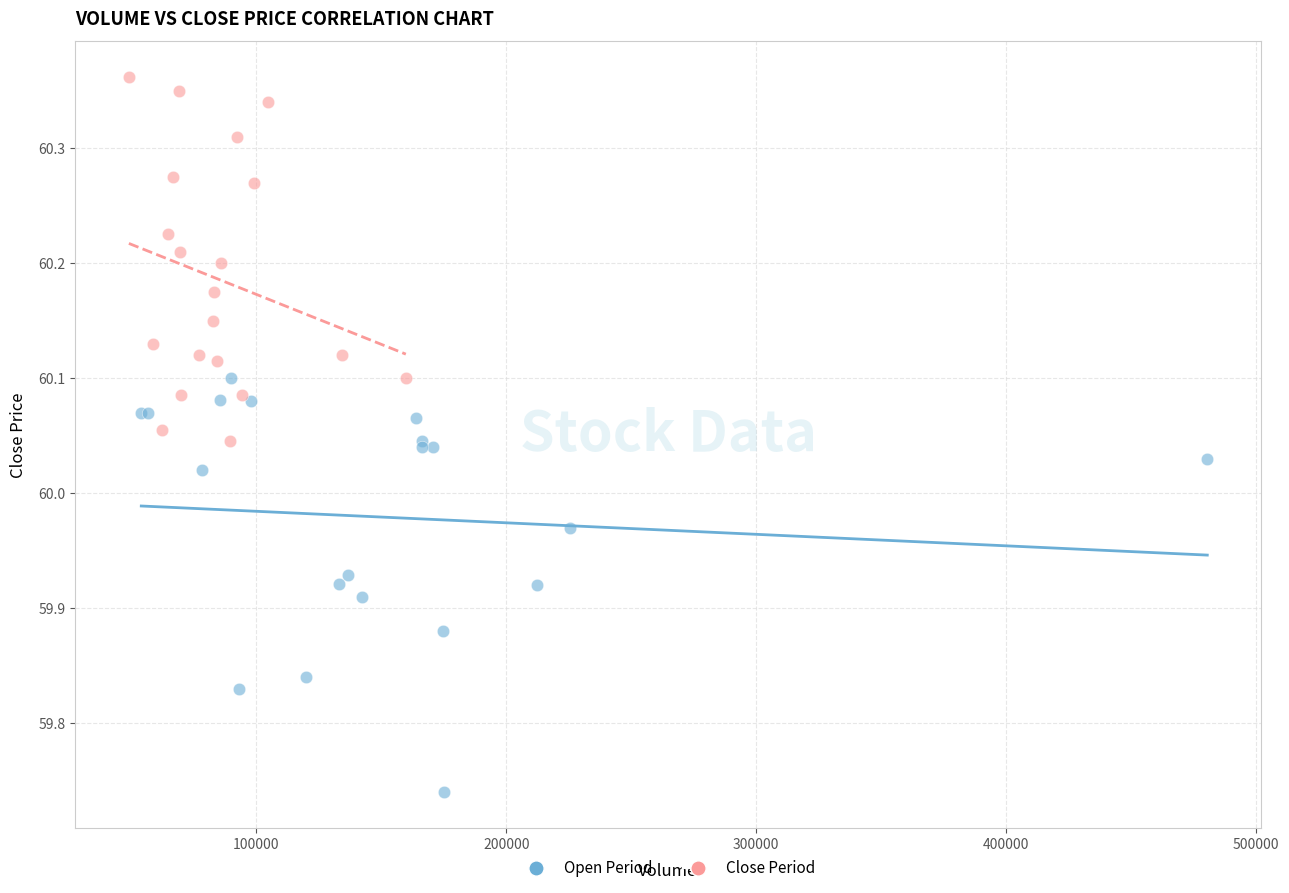

Which series contains the lowest Y value?

Open Period